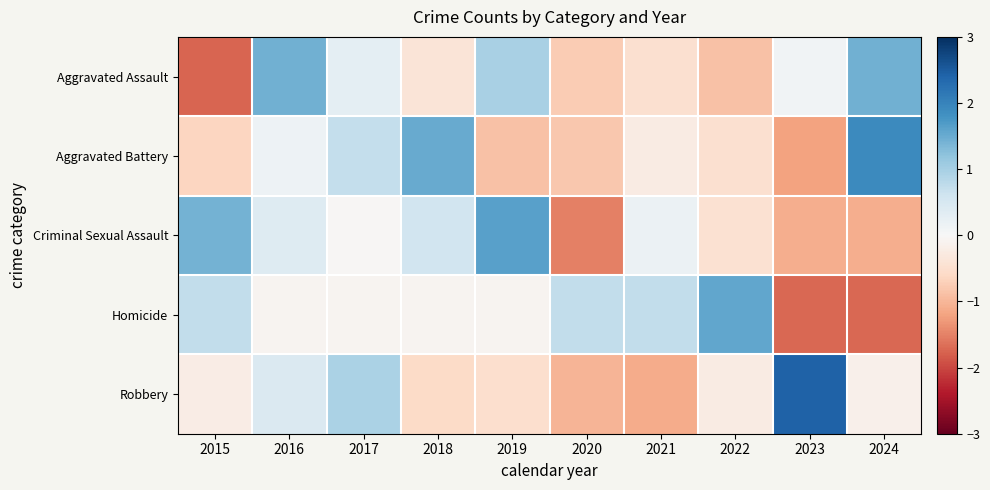

Rank the series at 2018 from highest to lowest value.

Aggravated Battery, Criminal Sexual Assault, Homicide, Aggravated Assault, Robbery